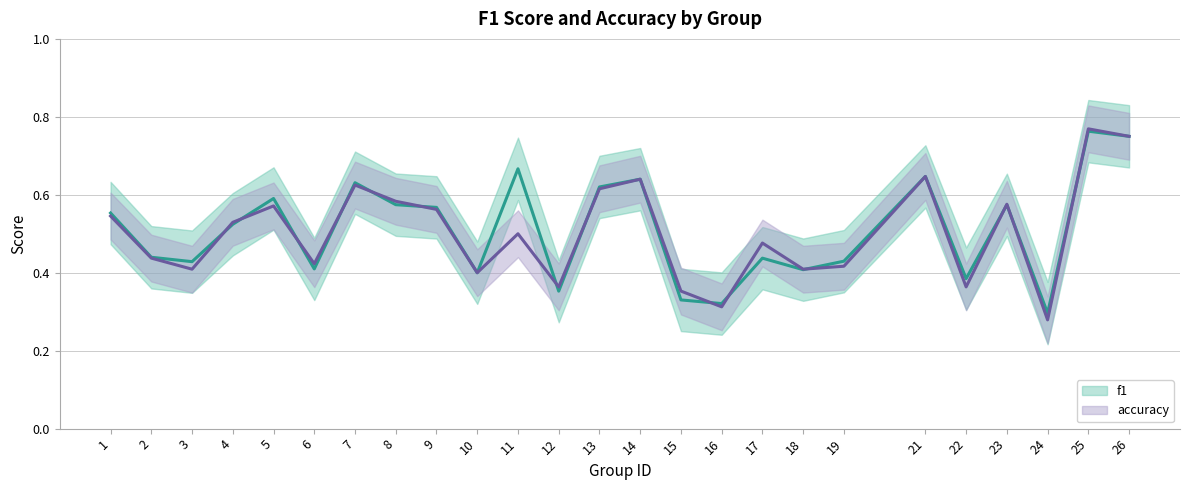

Reading left to right, transcribe all the data shown in this chart.

f1: 0.6	0.4	0.4	0.5	0.6	0.4	0.6	0.6	0.6	0.4	0.7	0.4	0.6	0.6	0.3	0.3	0.4	0.4	0.4	0.6	0.4	0.6	0.3	0.8	0.8
accuracy: 0.5	0.4	0.4	0.5	0.6	0.4	0.6	0.6	0.6	0.4	0.5	0.4	0.6	0.6	0.4	0.3	0.5	0.4	0.4	0.6	0.4	0.6	0.3	0.8	0.8